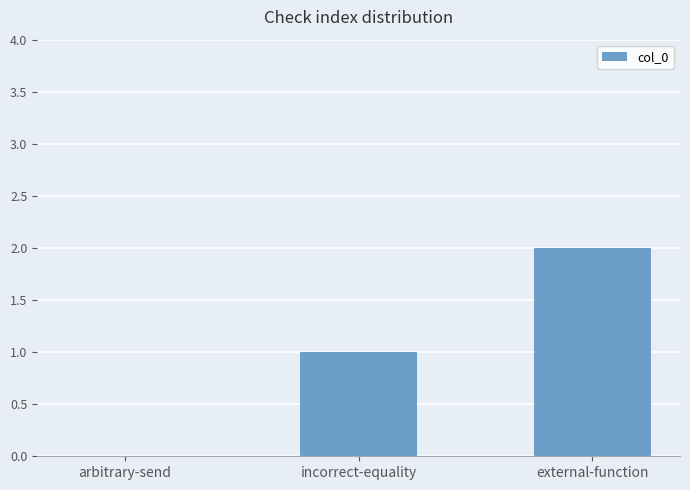

Between external-function and incorrect-equality, which is larger?

external-function